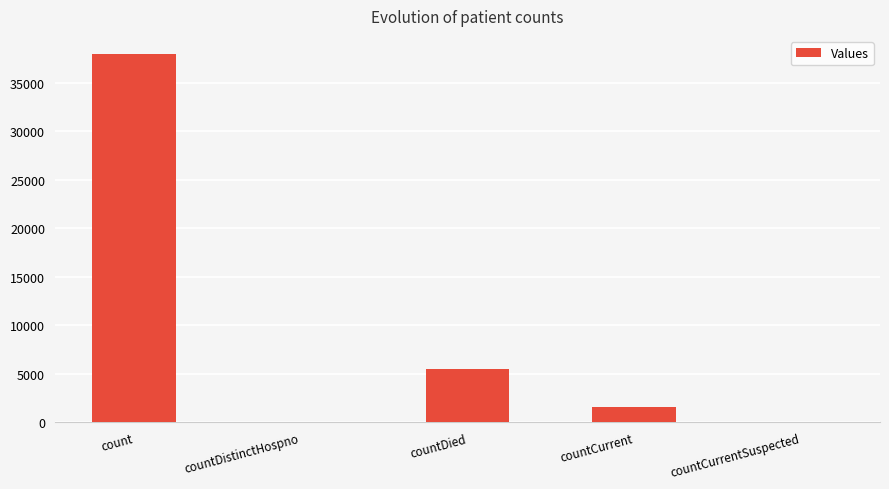

What is the sum of the values at countDied and count?

43428